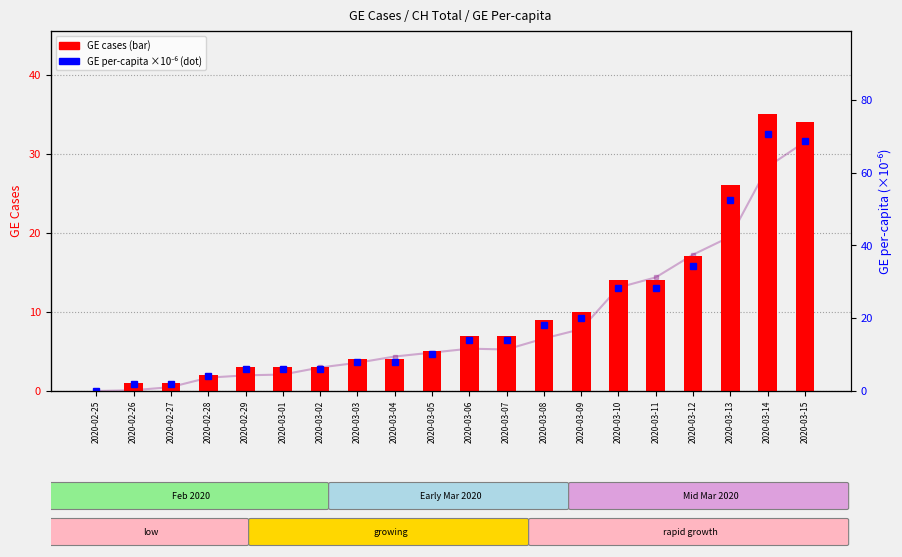

What is the label of the 9th bar from the left?

2020-03-04